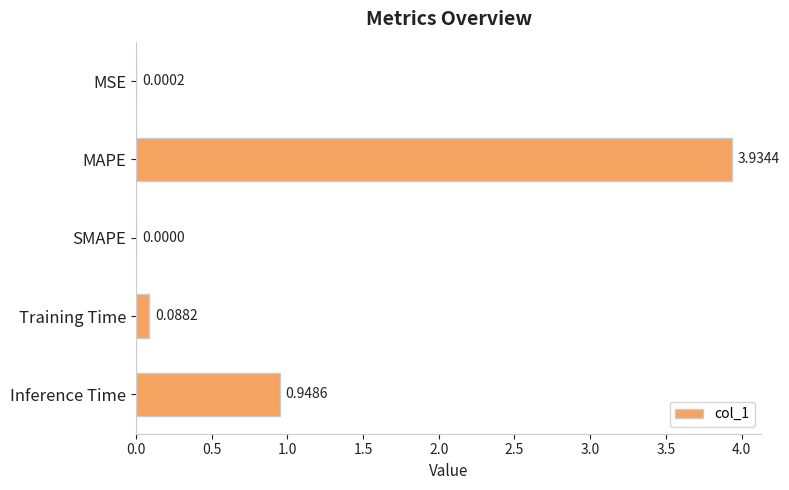

How many values are above zero?

4